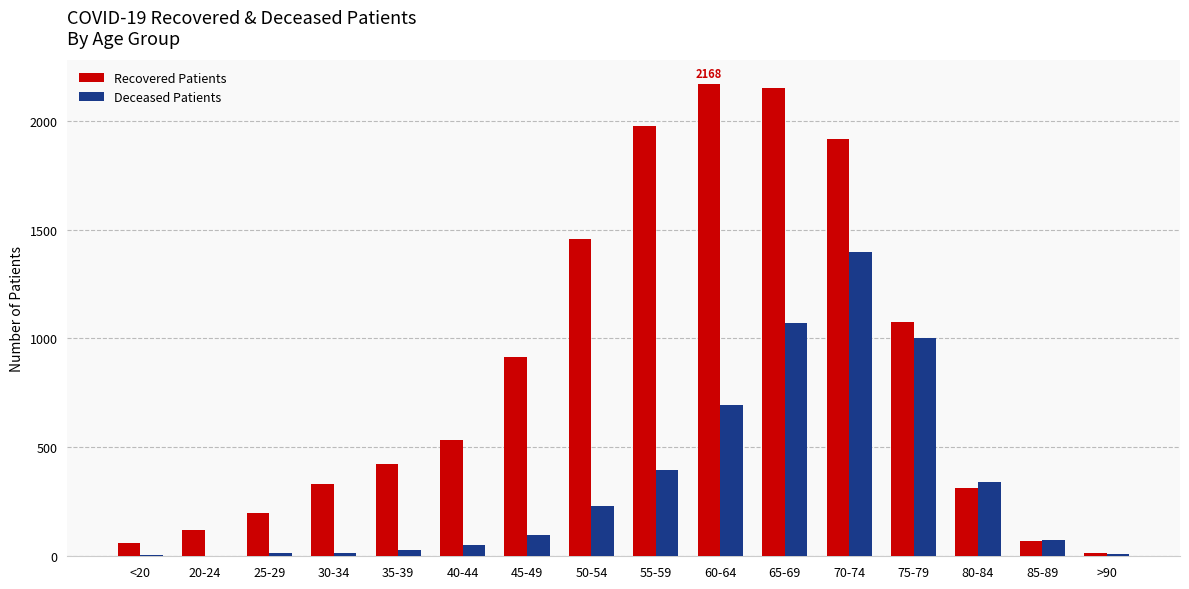

What is the maximum value shown in the chart?

2168